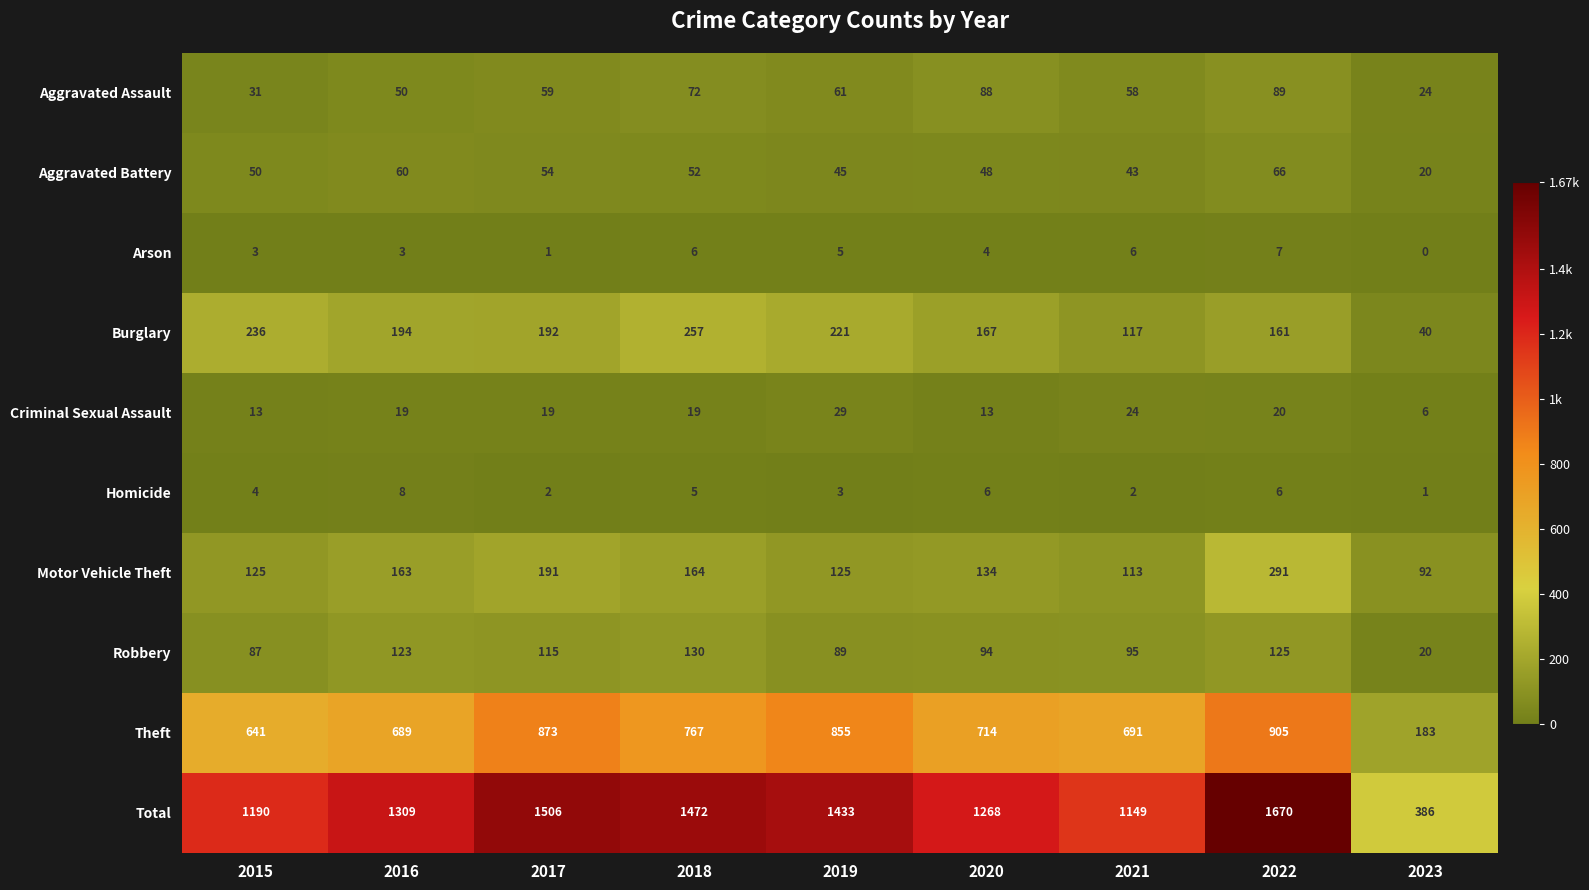

True or false: Burglary has a value of 167 at 2020.

True